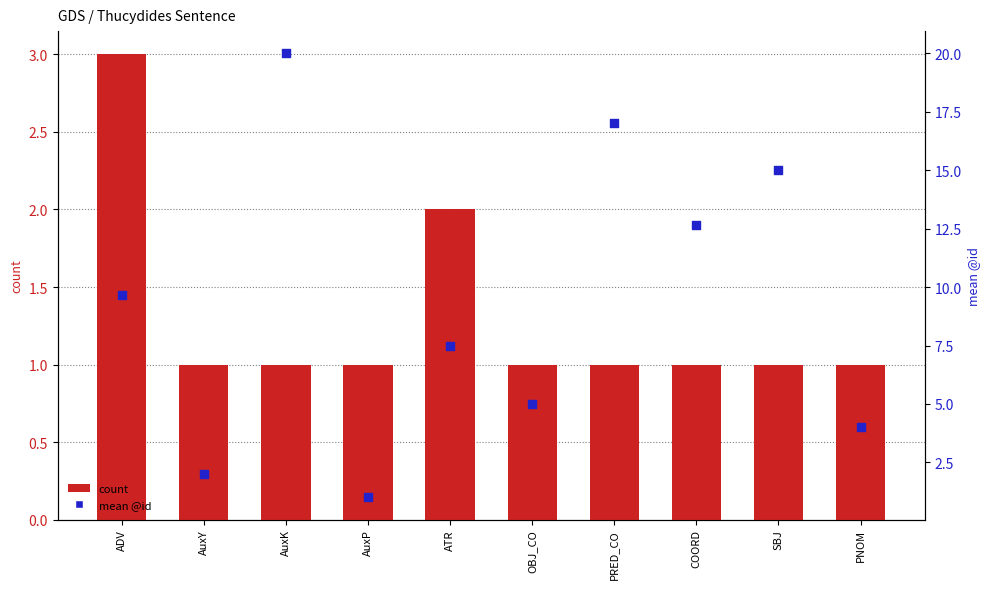

At which category is the sum across all series the highest?

AuxK